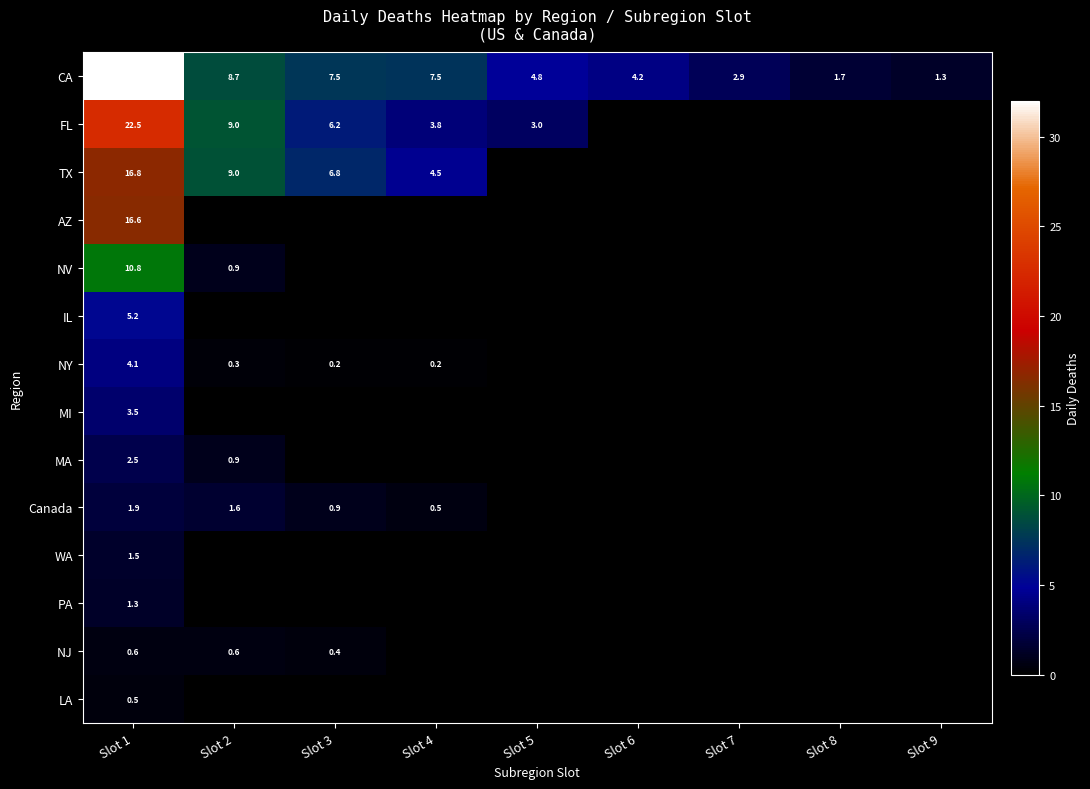

The value of TX at Slot 4 is 4.5. True or false?

True